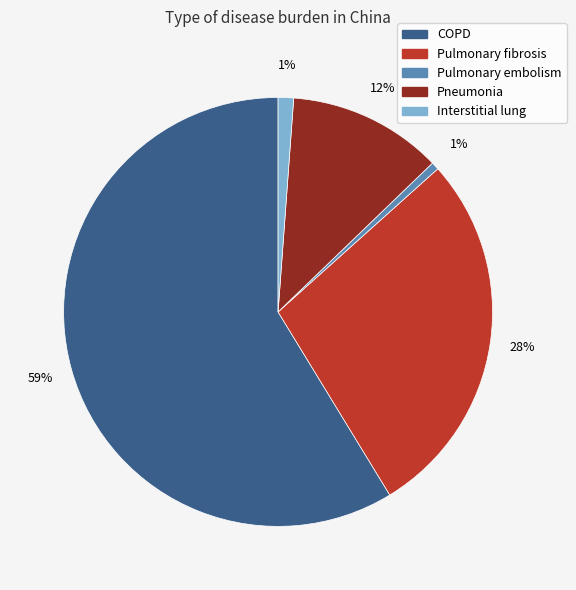

How many slices are in this pie chart?

5